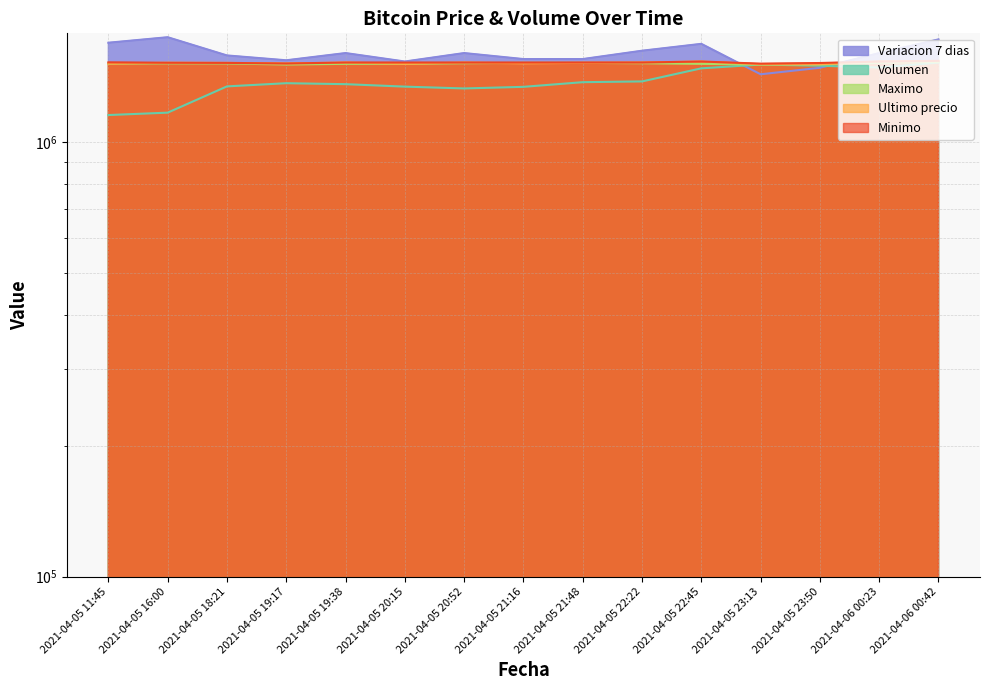

What is the minimum value for Variacion 7 dias?

1430000.0